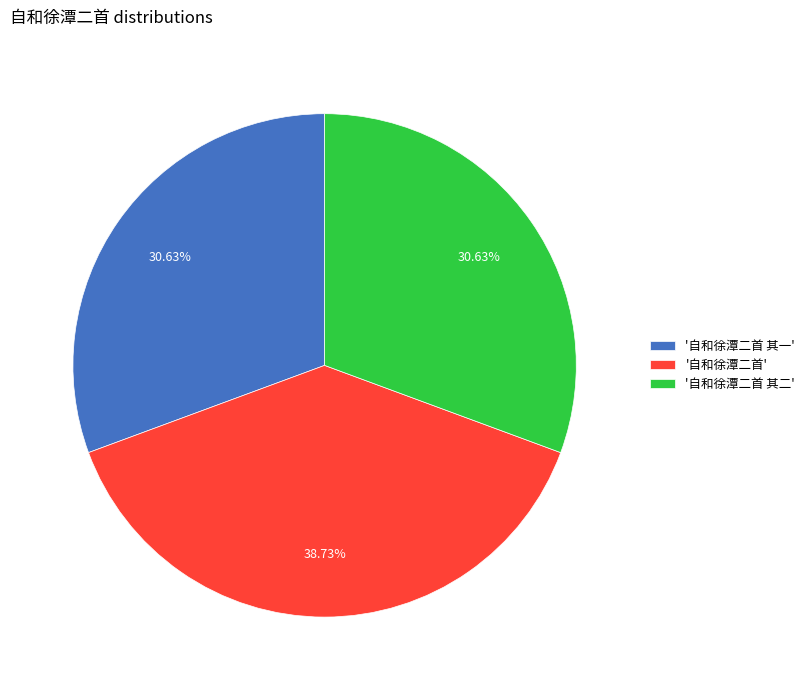

Between '自和徐潭二首' and '自和徐潭二首 其一', which is larger?

'自和徐潭二首'